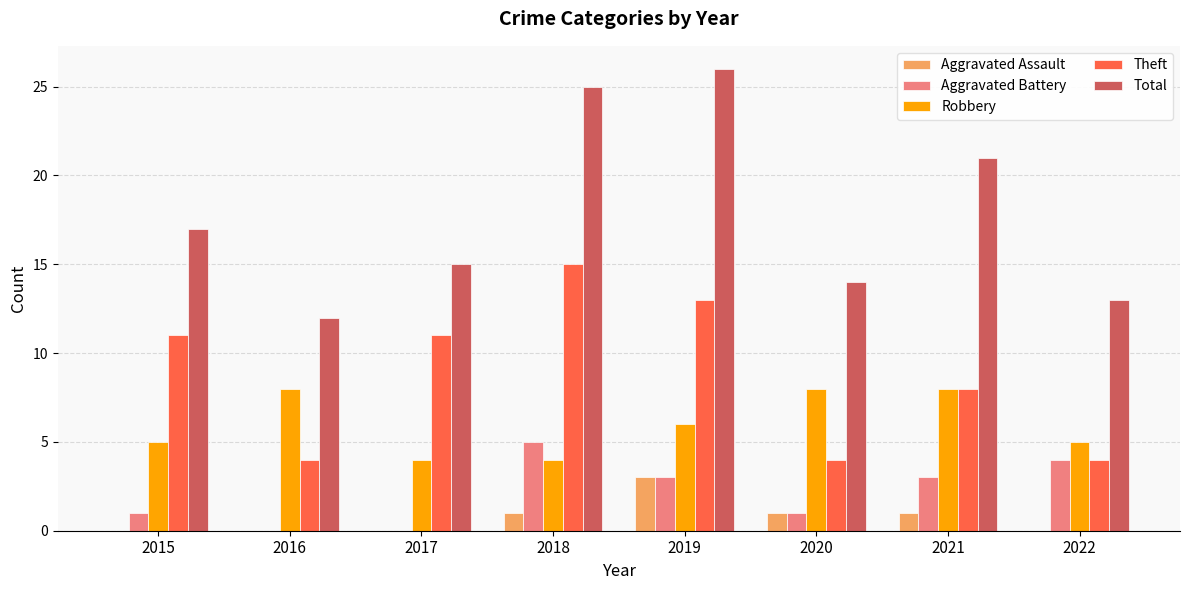

Which series changed the most between 2016 and 2017?

Theft